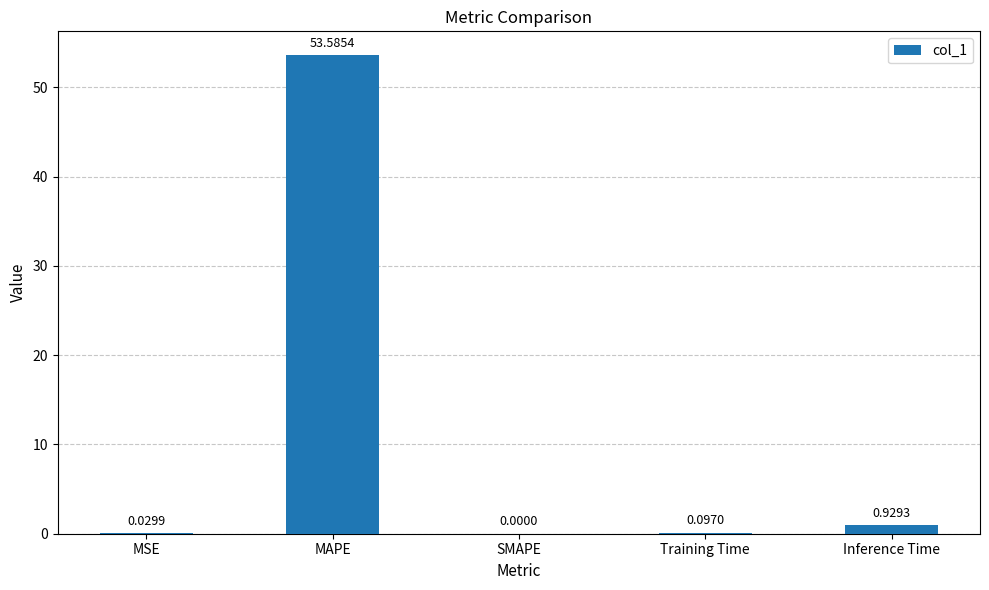

Between MAPE and Training Time, which is larger?

MAPE